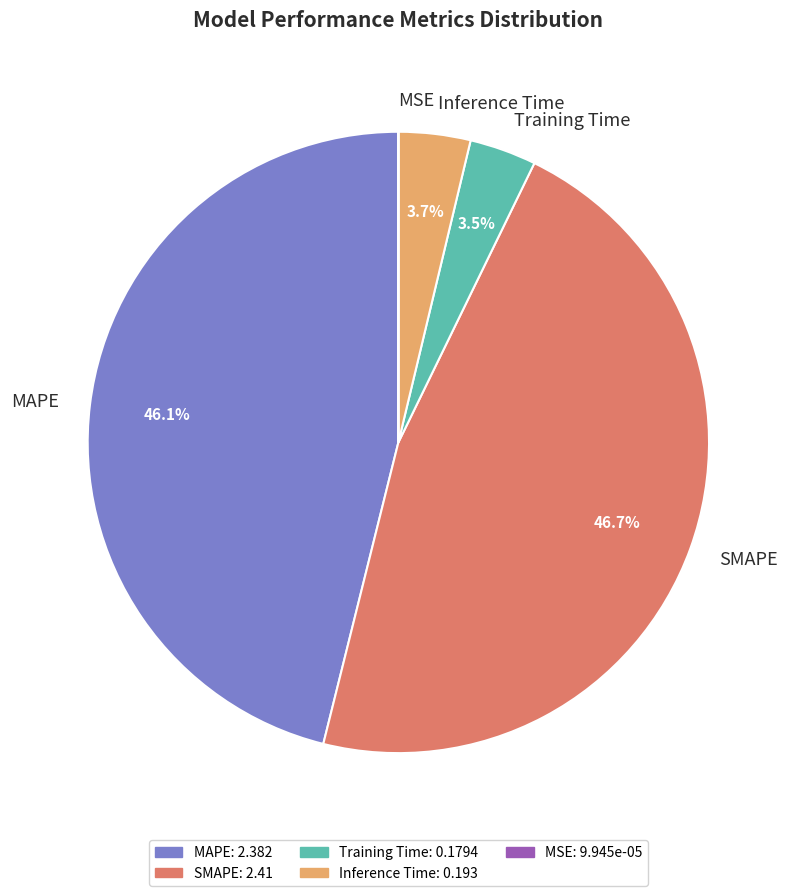

True or false: SMAPE accounts for 47% of the total.

True